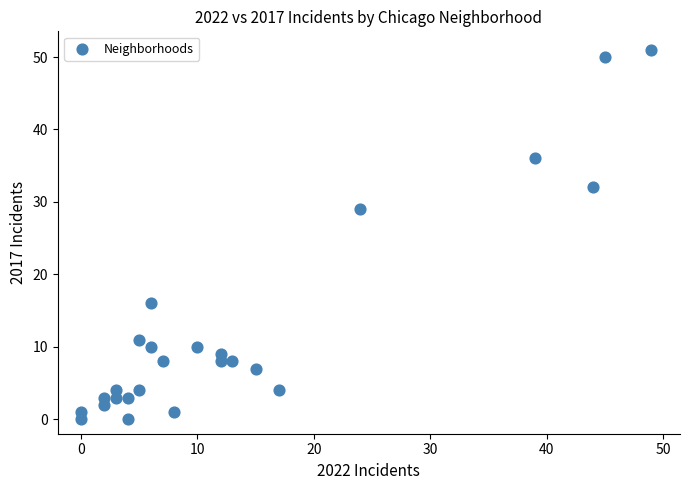

What Y value in the scatter plot is closest to 25?

29